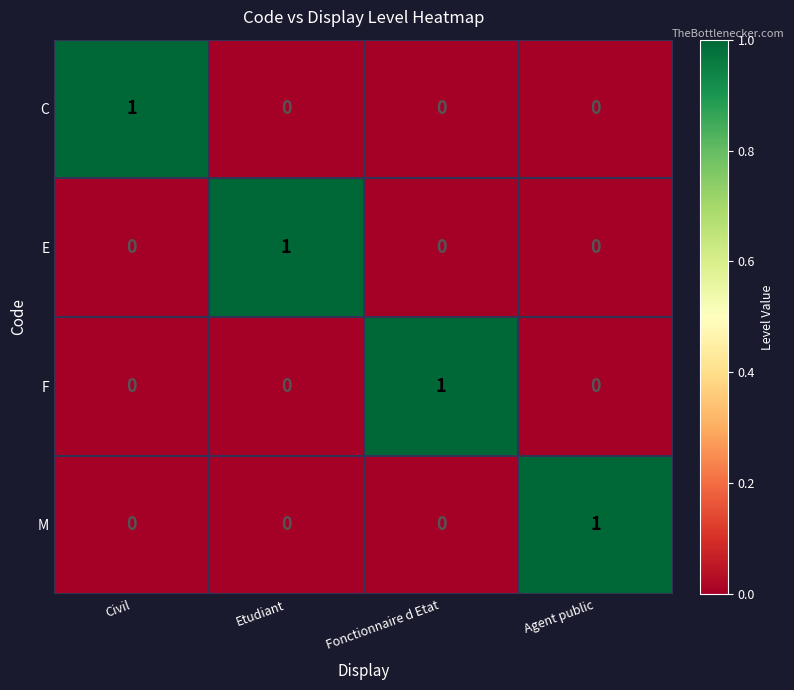

At how many categories does at least one series exceed 0?

4